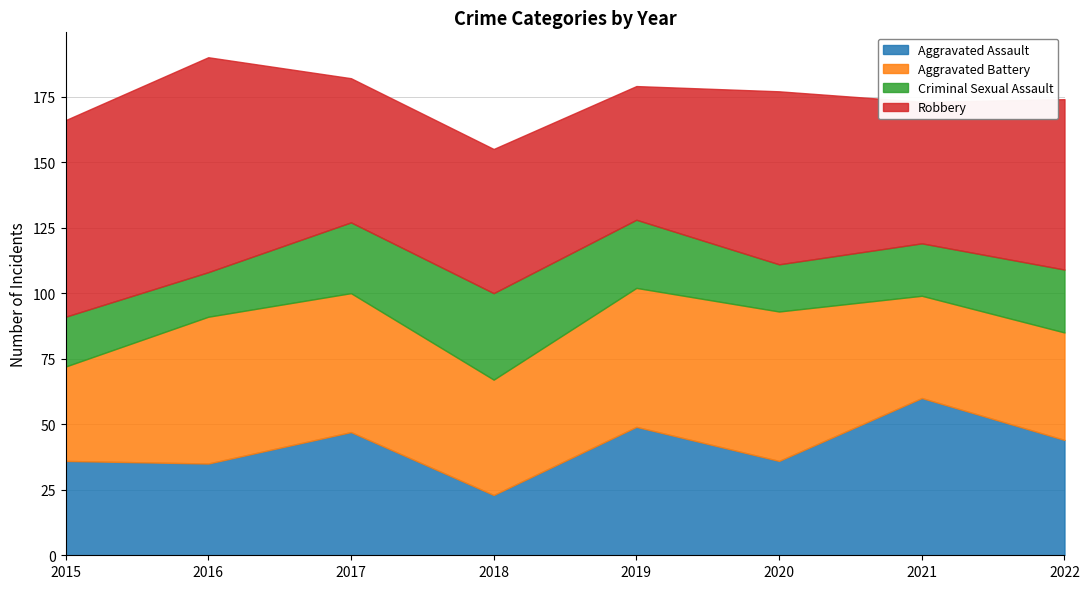

At how many categories does at least one series exceed 63?

4